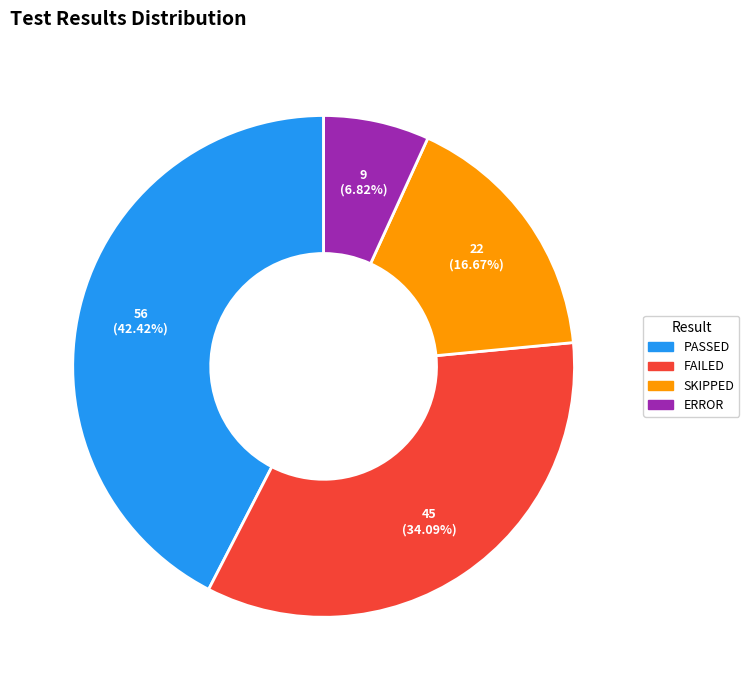

Between SKIPPED and ERROR, which is larger?

SKIPPED